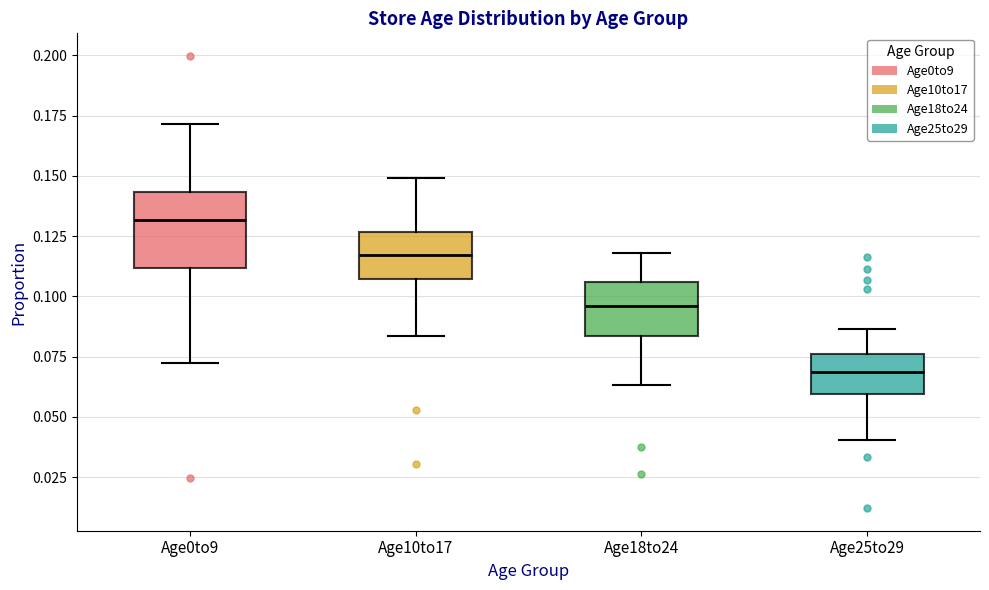

Reading left to right, transcribe this box plot: for each box, give where its median line is, the range the box spans, and where its two whiskers end, as read against the y-axis. The values are not printed on the chart, so give them approximately, as read against the axis.

Age0to9: median 0.130, box 0.110 to 0.145, whiskers 0.075 to 0.170
Age10to17: median 0.115, box 0.105 to 0.125, whiskers 0.085 to 0.150
Age18to24: median 0.095, box 0.085 to 0.105, whiskers 0.065 to 0.120
Age25to29: median 0.070, box 0.060 to 0.075, whiskers 0.040 to 0.085